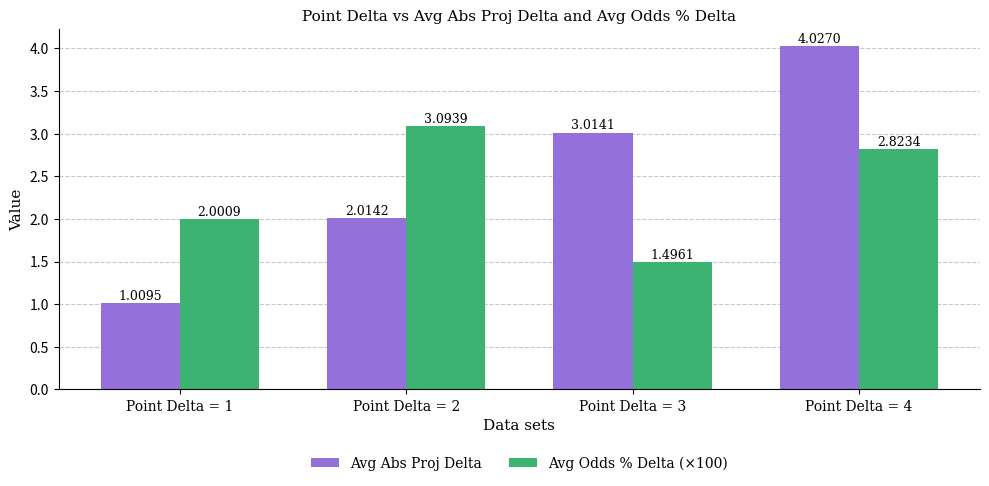

How many bars are there in total?

8